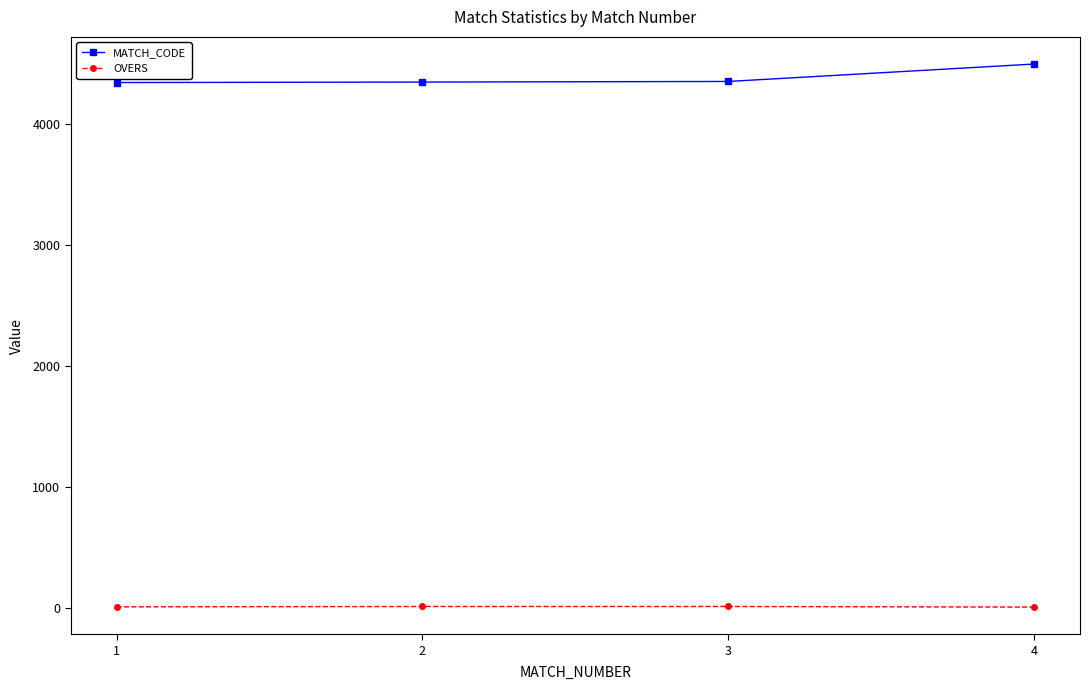

Rank the series by their maximum value, from highest to lowest.

MATCH_CODE, OVERS